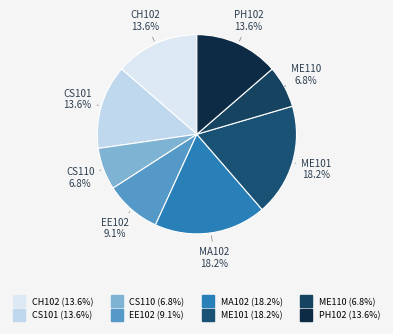

The EE102 slice represents 9% of the pie. True or false?

True